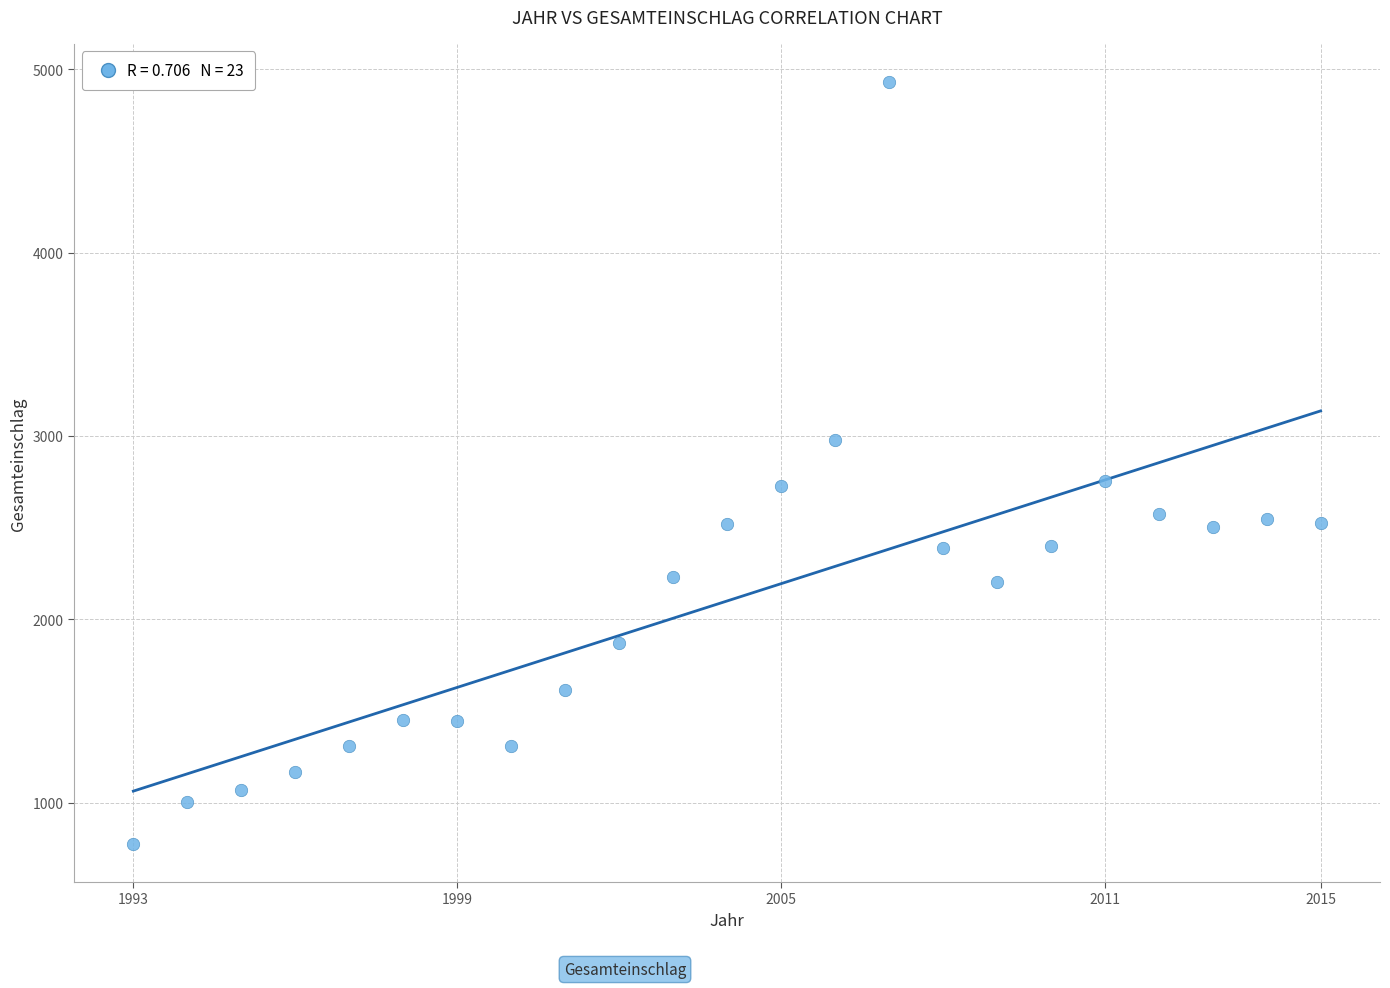

What is the range of Y values (max minus min)?

4156